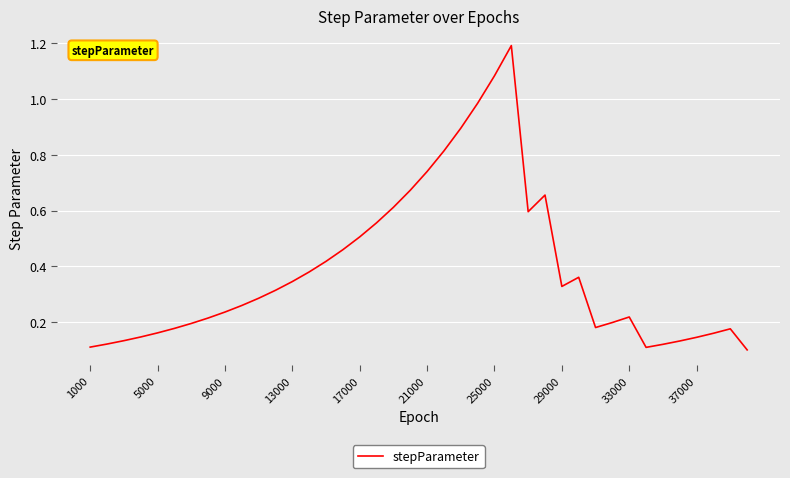

What is the maximum value shown in the chart?

1.2